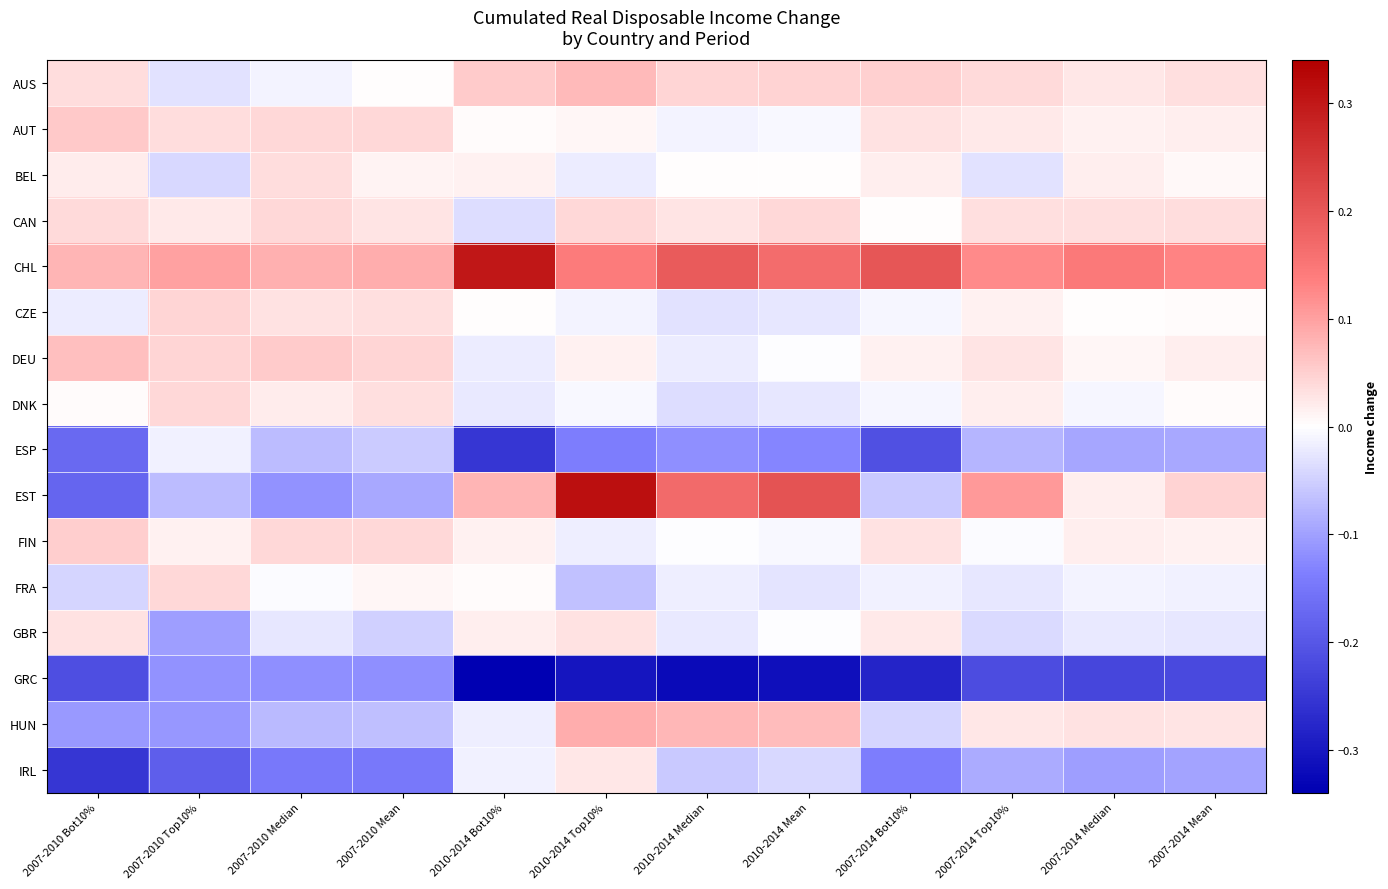

Reading left to right, transcribe all the data shown in this chart.

AUS: 2007-2010 Bot10%=0.0	2007-2010 Top10%=-0.0	2007-2010 Median=-0.0	2007-2010 Mean=0.0	2010-2014 Bot10%=0.1	2010-2014 Top10%=0.1	2010-2014 Median=0.0	2010-2014 Mean=0.0	2007-2014 Bot10%=0.0	2007-2014 Top10%=0.0	2007-2014 Median=0.0	2007-2014 Mean=0.0
AUT: 2007-2010 Bot10%=0.1	2007-2010 Top10%=0.0	2007-2010 Median=0.0	2007-2010 Mean=0.0	2010-2014 Bot10%=0.0	2010-2014 Top10%=0.0	2010-2014 Median=-0.0	2010-2014 Mean=-0.0	2007-2014 Bot10%=0.0	2007-2014 Top10%=0.0	2007-2014 Median=0.0	2007-2014 Mean=0.0
BEL: 2007-2010 Bot10%=0.0	2007-2010 Top10%=-0.0	2007-2010 Median=0.0	2007-2010 Mean=0.0	2010-2014 Bot10%=0.0	2010-2014 Top10%=-0.0	2010-2014 Median=0.0	2010-2014 Mean=0.0	2007-2014 Bot10%=0.0	2007-2014 Top10%=-0.0	2007-2014 Median=0.0	2007-2014 Mean=0.0
CAN: 2007-2010 Bot10%=0.0	2007-2010 Top10%=0.0	2007-2010 Median=0.0	2007-2010 Mean=0.0	2010-2014 Bot10%=-0.0	2010-2014 Top10%=0.0	2010-2014 Median=0.0	2010-2014 Mean=0.0	2007-2014 Bot10%=0.0	2007-2014 Top10%=0.0	2007-2014 Median=0.0	2007-2014 Mean=0.0
CHL: 2007-2010 Bot10%=0.1	2007-2010 Top10%=0.1	2007-2010 Median=0.1	2007-2010 Mean=0.1	2010-2014 Bot10%=0.3	2010-2014 Top10%=0.1	2010-2014 Median=0.2	2010-2014 Mean=0.2	2007-2014 Bot10%=0.2	2007-2014 Top10%=0.1	2007-2014 Median=0.1	2007-2014 Mean=0.1
CZE: 2007-2010 Bot10%=-0.0	2007-2010 Top10%=0.0	2007-2010 Median=0.0	2007-2010 Mean=0.0	2010-2014 Bot10%=0.0	2010-2014 Top10%=-0.0	2010-2014 Median=-0.0	2010-2014 Mean=-0.0	2007-2014 Bot10%=-0.0	2007-2014 Top10%=0.0	2007-2014 Median=0.0	2007-2014 Mean=0.0
DEU: 2007-2010 Bot10%=0.1	2007-2010 Top10%=0.0	2007-2010 Median=0.1	2007-2010 Mean=0.0	2010-2014 Bot10%=-0.0	2010-2014 Top10%=0.0	2010-2014 Median=-0.0	2010-2014 Mean=-0.0	2007-2014 Bot10%=0.0	2007-2014 Top10%=0.0	2007-2014 Median=0.0	2007-2014 Mean=0.0
DNK: 2007-2010 Bot10%=0.0	2007-2010 Top10%=0.0	2007-2010 Median=0.0	2007-2010 Mean=0.0	2010-2014 Bot10%=-0.0	2010-2014 Top10%=-0.0	2010-2014 Median=-0.0	2010-2014 Mean=-0.0	2007-2014 Bot10%=-0.0	2007-2014 Top10%=0.0	2007-2014 Median=-0.0	2007-2014 Mean=0.0
ESP: 2007-2010 Bot10%=-0.2	2007-2010 Top10%=-0.0	2007-2010 Median=-0.1	2007-2010 Mean=-0.1	2010-2014 Bot10%=-0.2	2010-2014 Top10%=-0.1	2010-2014 Median=-0.1	2010-2014 Mean=-0.1	2007-2014 Bot10%=-0.2	2007-2014 Top10%=-0.1	2007-2014 Median=-0.1	2007-2014 Mean=-0.1
EST: 2007-2010 Bot10%=-0.2	2007-2010 Top10%=-0.1	2007-2010 Median=-0.1	2007-2010 Mean=-0.1	2010-2014 Bot10%=0.1	2010-2014 Top10%=0.3	2010-2014 Median=0.2	2010-2014 Mean=0.2	2007-2014 Bot10%=-0.1	2007-2014 Top10%=0.1	2007-2014 Median=0.0	2007-2014 Mean=0.0
FIN: 2007-2010 Bot10%=0.1	2007-2010 Top10%=0.0	2007-2010 Median=0.0	2007-2010 Mean=0.0	2010-2014 Bot10%=0.0	2010-2014 Top10%=-0.0	2010-2014 Median=-0.0	2010-2014 Mean=-0.0	2007-2014 Bot10%=0.0	2007-2014 Top10%=-0.0	2007-2014 Median=0.0	2007-2014 Mean=0.0
FRA: 2007-2010 Bot10%=-0.0	2007-2010 Top10%=0.0	2007-2010 Median=-0.0	2007-2010 Mean=0.0	2010-2014 Bot10%=0.0	2010-2014 Top10%=-0.1	2010-2014 Median=-0.0	2010-2014 Mean=-0.0	2007-2014 Bot10%=-0.0	2007-2014 Top10%=-0.0	2007-2014 Median=-0.0	2007-2014 Mean=-0.0
GBR: 2007-2010 Bot10%=0.0	2007-2010 Top10%=-0.1	2007-2010 Median=-0.0	2007-2010 Mean=-0.0	2010-2014 Bot10%=0.0	2010-2014 Top10%=0.0	2010-2014 Median=-0.0	2010-2014 Mean=-0.0	2007-2014 Bot10%=0.0	2007-2014 Top10%=-0.0	2007-2014 Median=-0.0	2007-2014 Mean=-0.0
GRC: 2007-2010 Bot10%=-0.2	2007-2010 Top10%=-0.1	2007-2010 Median=-0.1	2007-2010 Mean=-0.1	2010-2014 Bot10%=-0.3	2010-2014 Top10%=-0.3	2010-2014 Median=-0.3	2010-2014 Mean=-0.3	2007-2014 Bot10%=-0.3	2007-2014 Top10%=-0.2	2007-2014 Median=-0.2	2007-2014 Mean=-0.2
HUN: 2007-2010 Bot10%=-0.1	2007-2010 Top10%=-0.1	2007-2010 Median=-0.1	2007-2010 Mean=-0.1	2010-2014 Bot10%=-0.0	2010-2014 Top10%=0.1	2010-2014 Median=0.1	2010-2014 Mean=0.1	2007-2014 Bot10%=-0.0	2007-2014 Top10%=0.0	2007-2014 Median=0.0	2007-2014 Mean=0.0
IRL: 2007-2010 Bot10%=-0.2	2007-2010 Top10%=-0.2	2007-2010 Median=-0.1	2007-2010 Mean=-0.1	2010-2014 Bot10%=-0.0	2010-2014 Top10%=0.0	2010-2014 Median=-0.1	2010-2014 Mean=-0.0	2007-2014 Bot10%=-0.1	2007-2014 Top10%=-0.1	2007-2014 Median=-0.1	2007-2014 Mean=-0.1